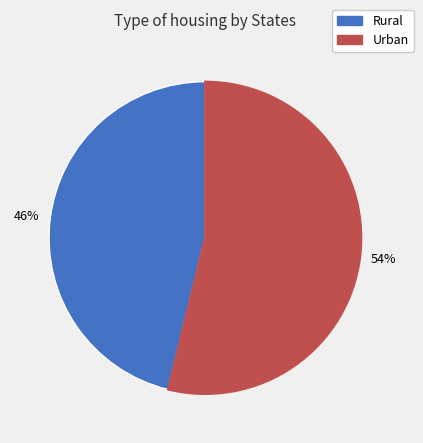

Is Rural the majority of the pie?

No